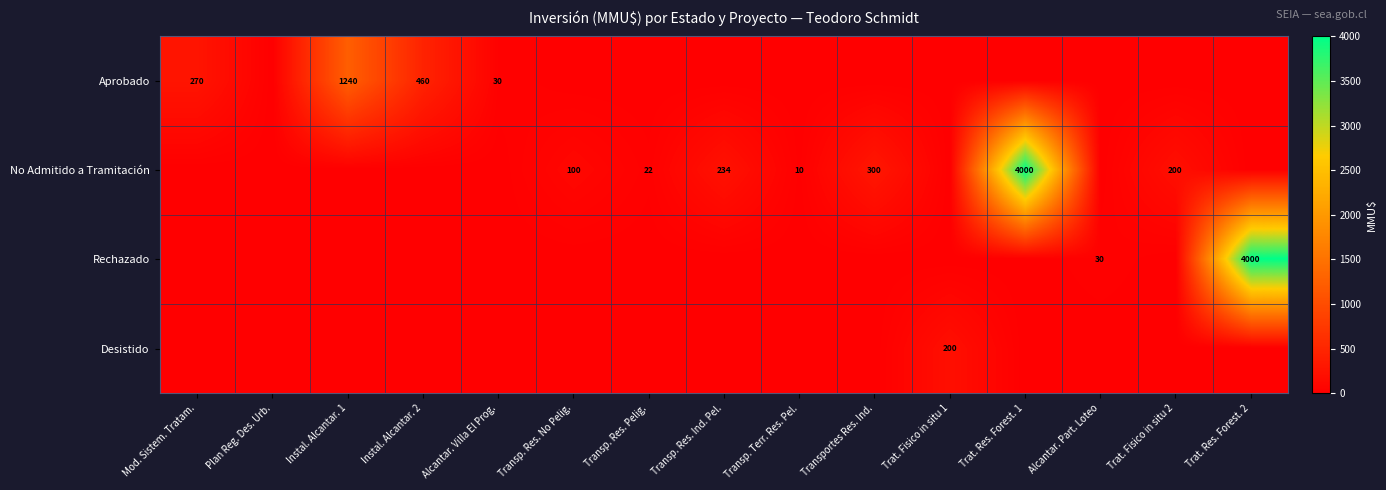

What is the sum of the No Admitido a Tramitación values at Transp. Terr. Res. Pel. and Transp. Res. Ind. Pel.?

244